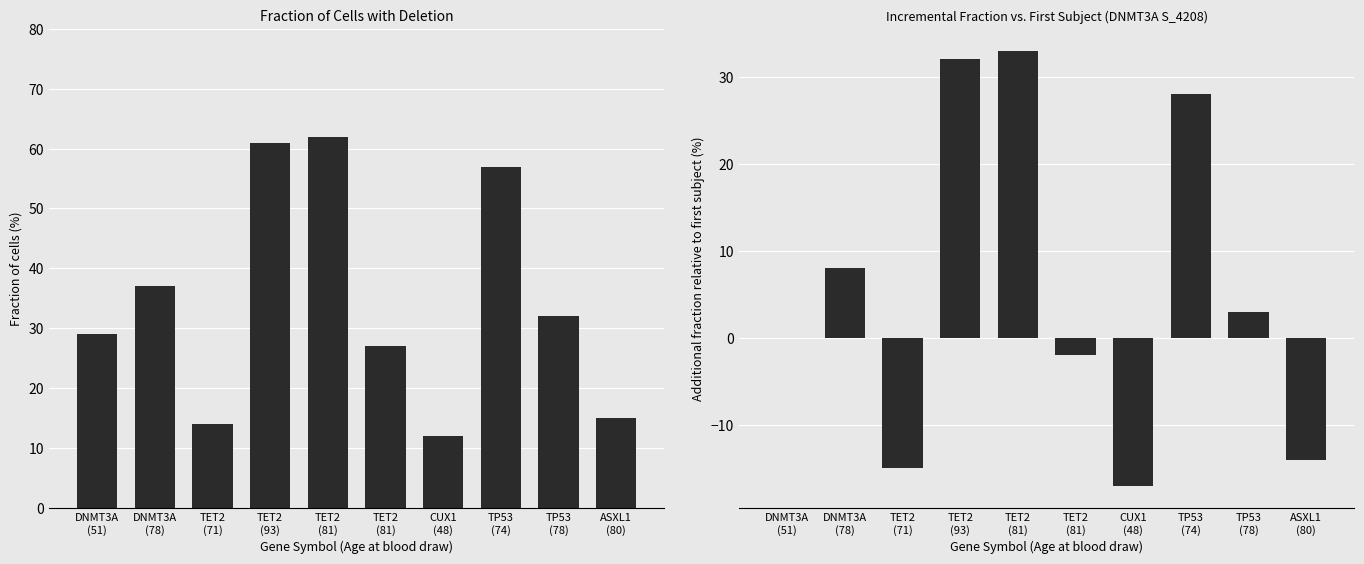

At which label is Incremental fraction vs first subject closest to 8?

DNMT3A
(78)